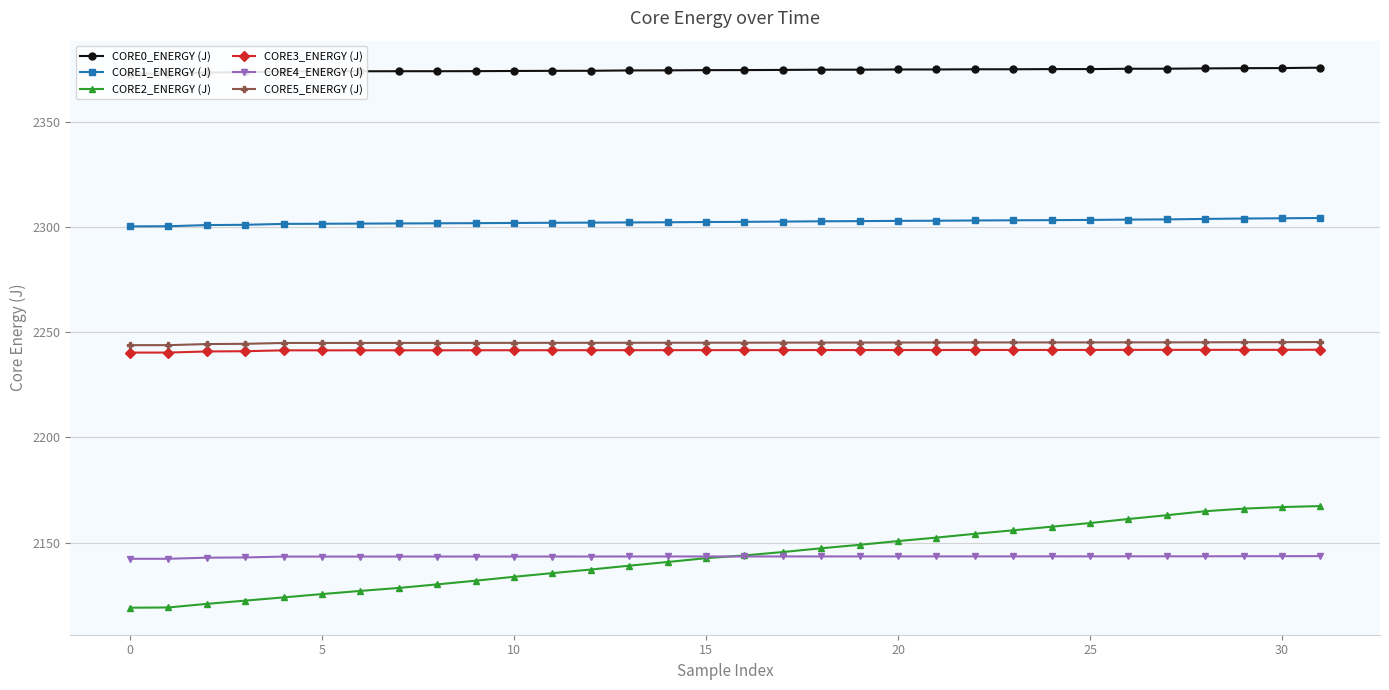

True or false: CORE2_ENERGY (J) and CORE5_ENERGY (J) cross at least once.

False